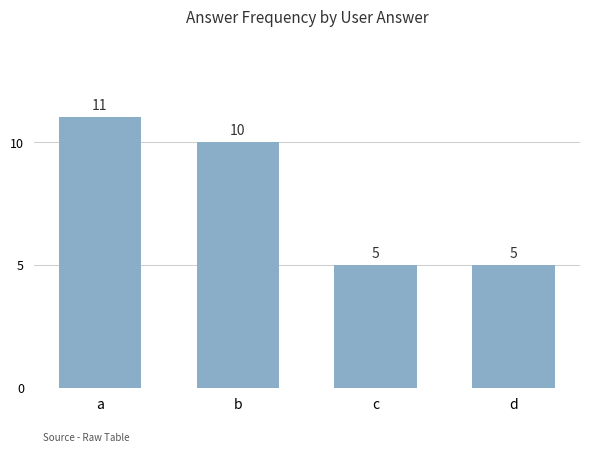

What is the difference between the values at a and c?

6